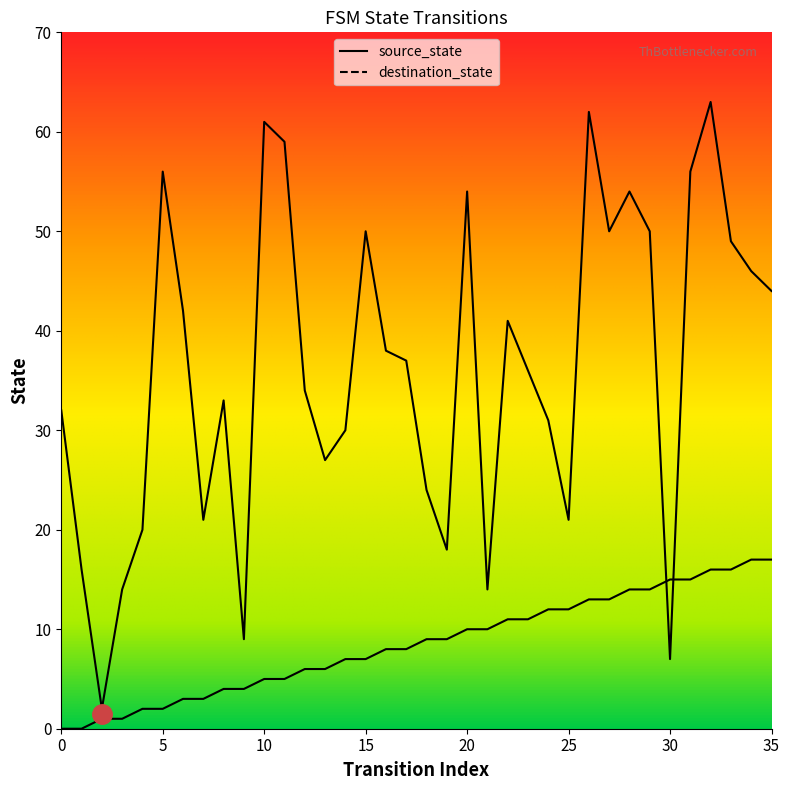

How many intersections are there between destination_state and source_state?

2